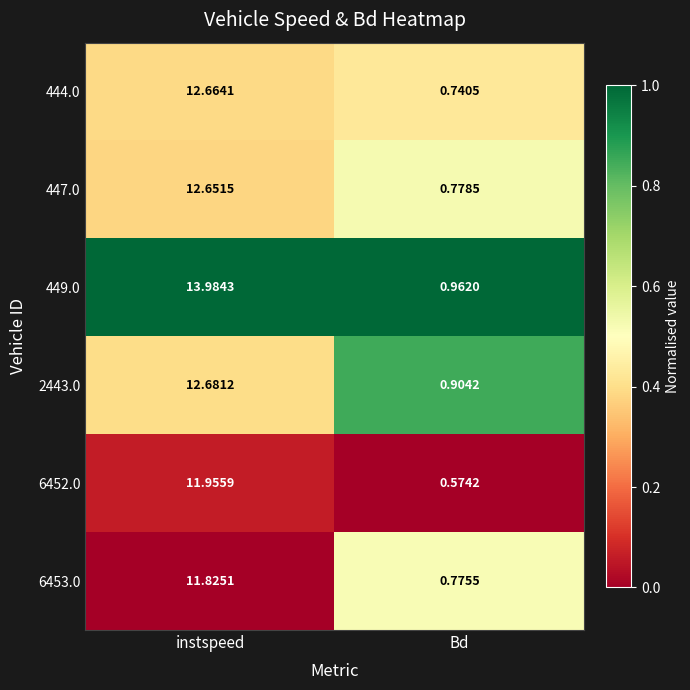

At which label does 444.0 first exceed 12?

instspeed